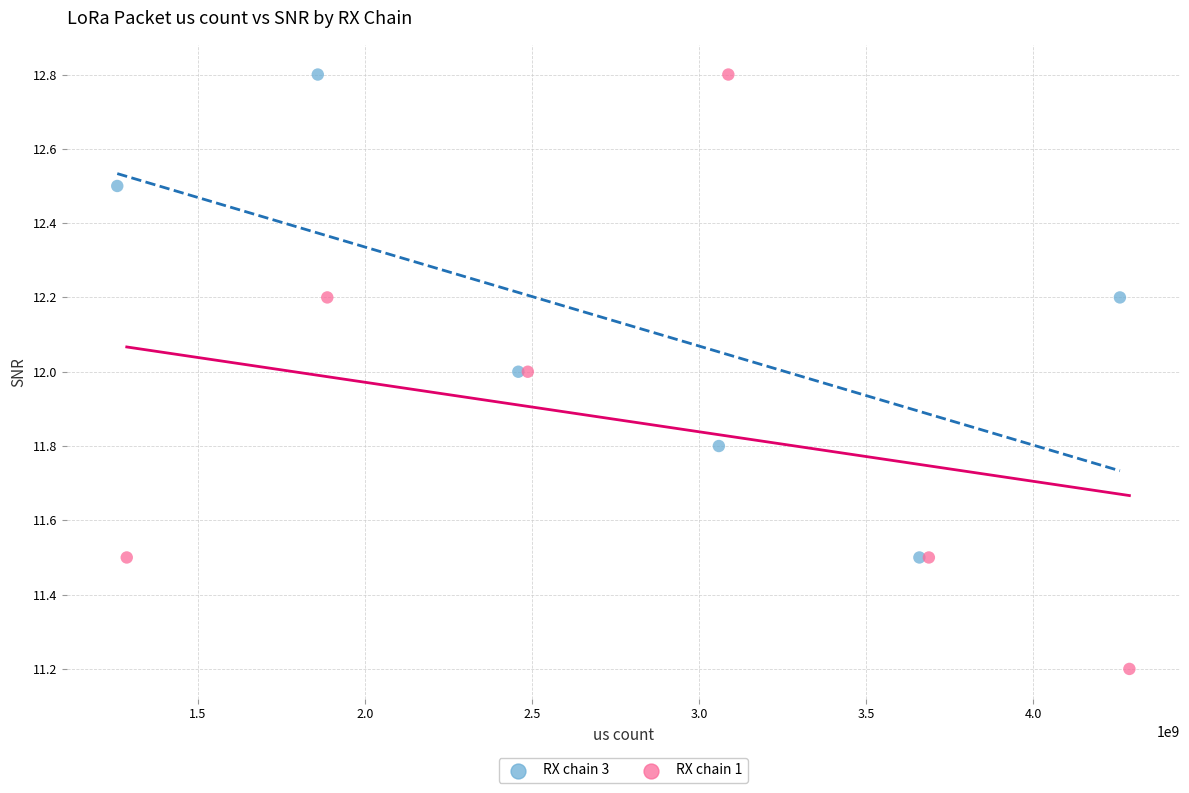

Which series has the largest Y range (max minus min)?

RX chain 1